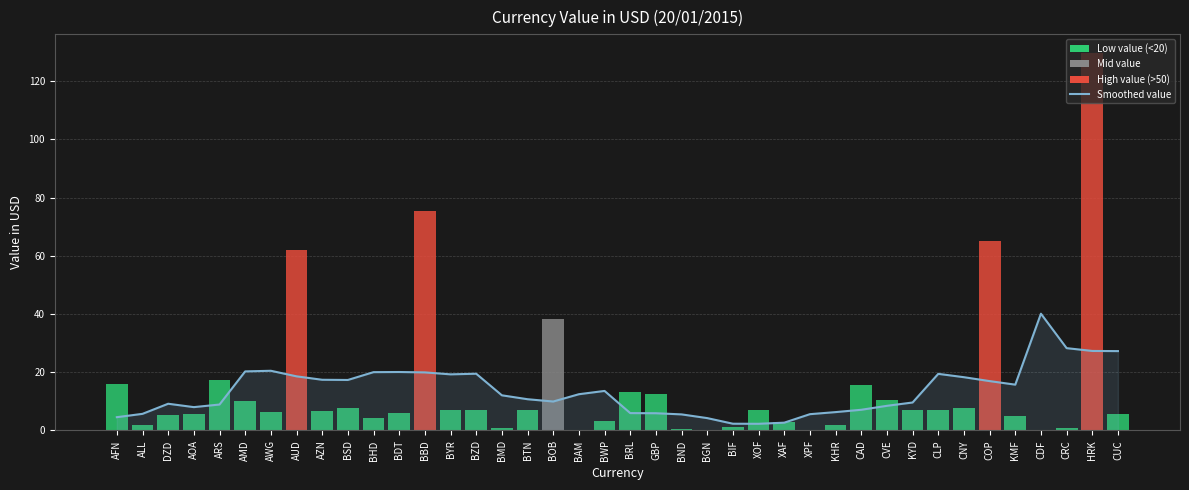

What position from the right is KYD?

9